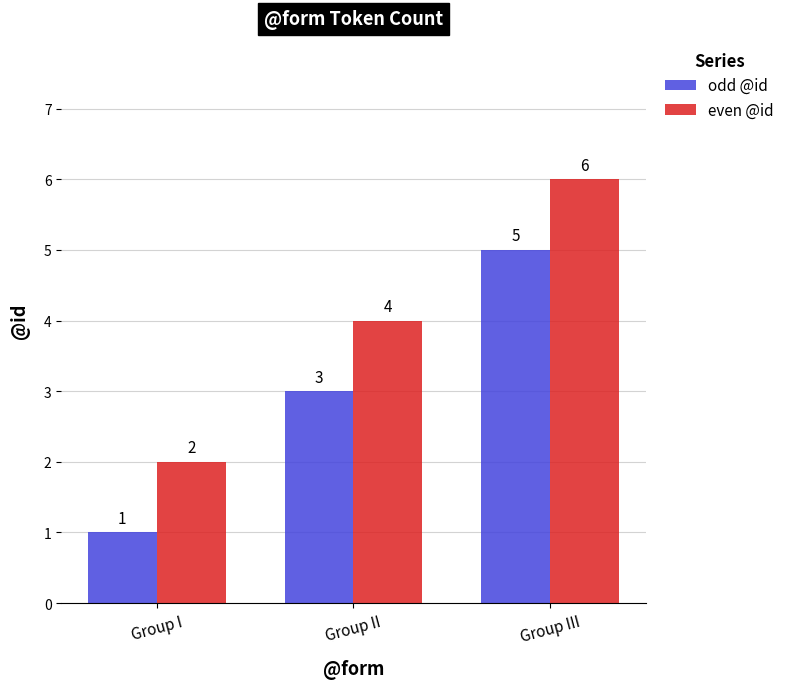

What position from the left is Group I?

1